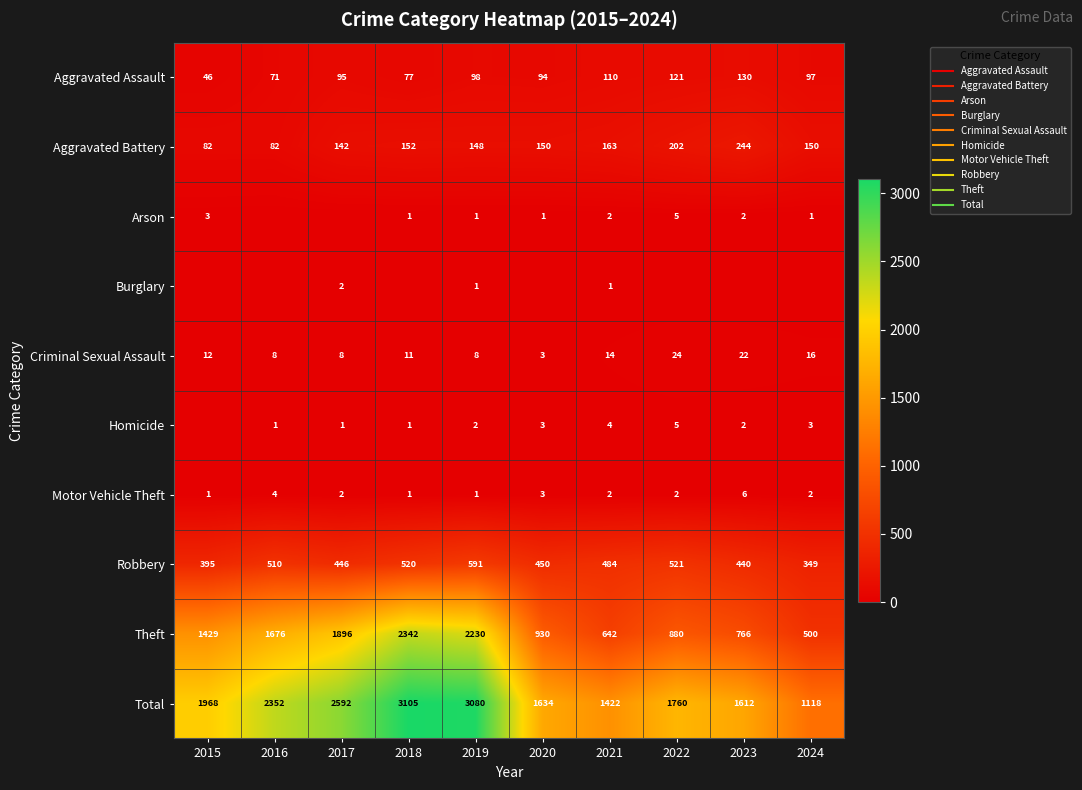

The value of Motor Vehicle Theft at 2019 is 1. True or false?

True